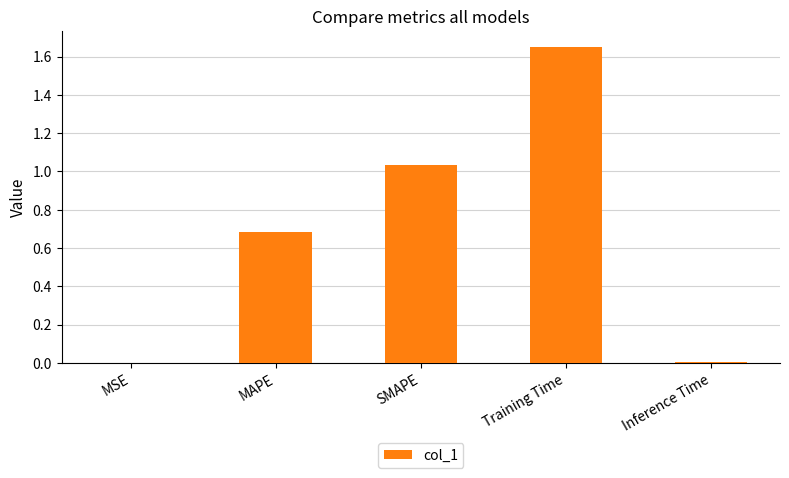

What is the sum of the values at MAPE and Training Time?

2.3